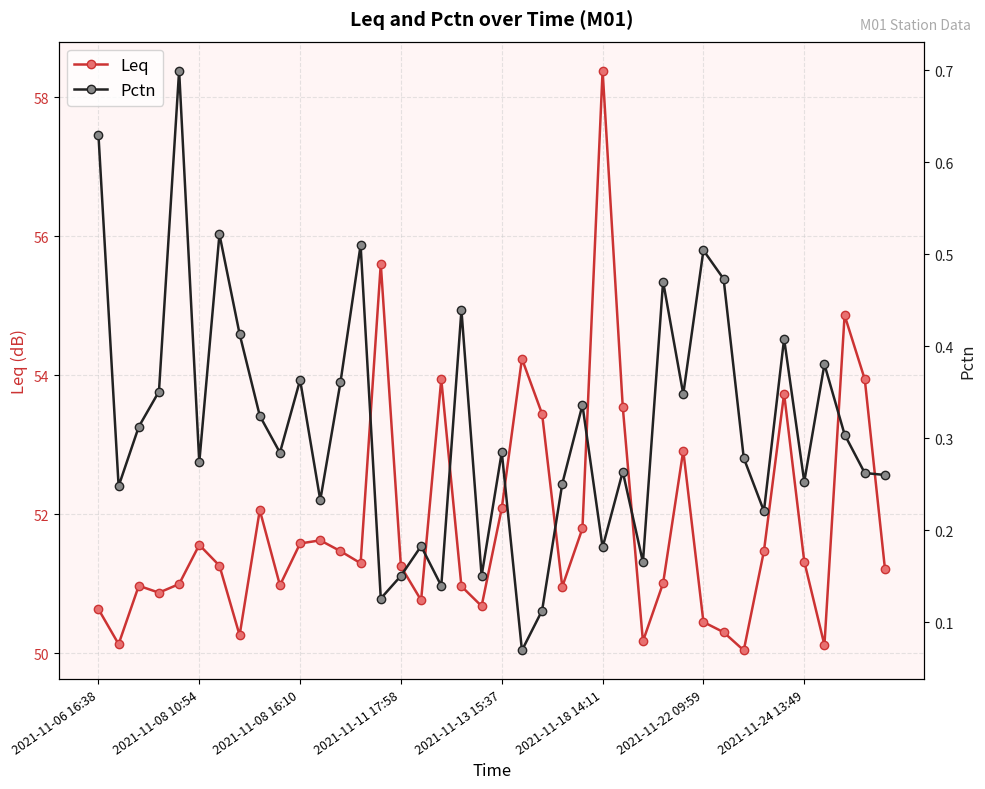

The Leq series shows 51.2 at 2021-11-11 17:58. True or false?

True